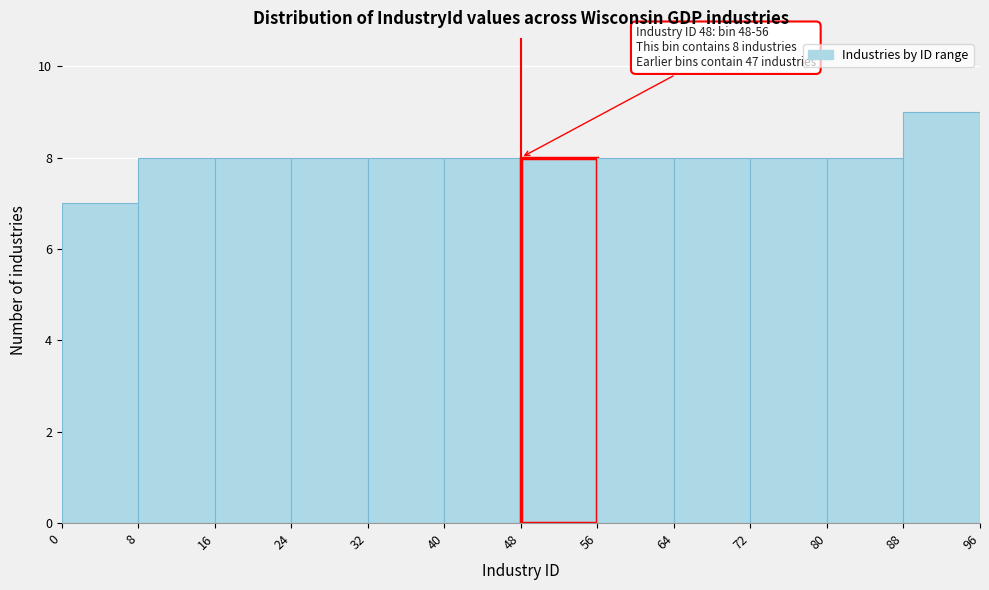

Which range on the x-axis has the tallest bar?

88 to 96